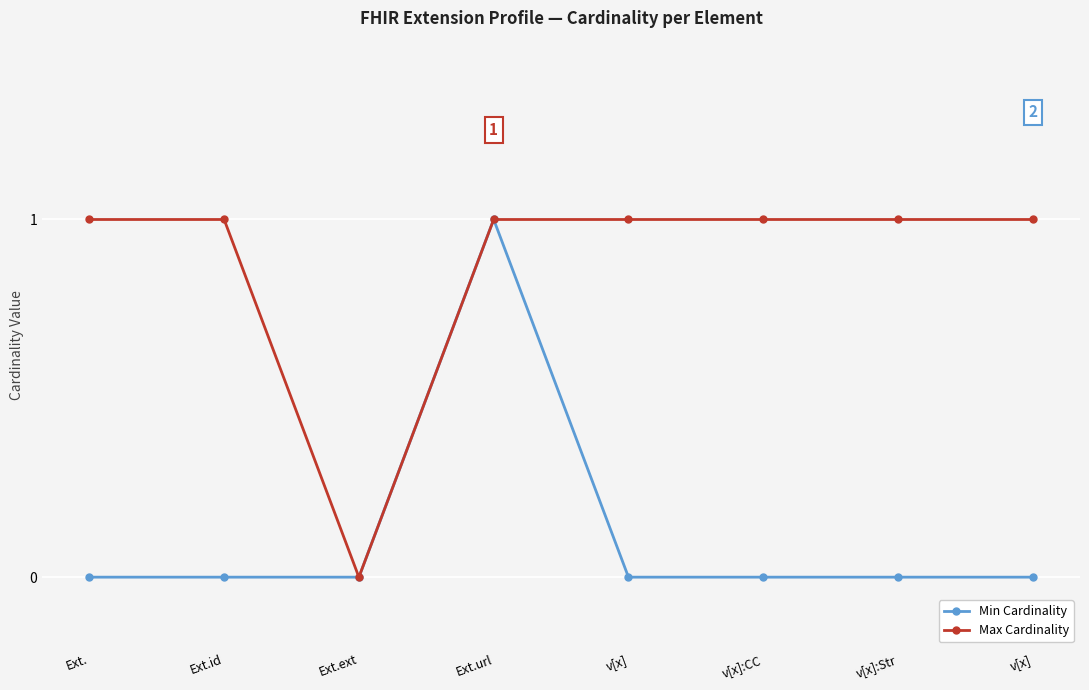

What is the total value across all series at Ext.?

1